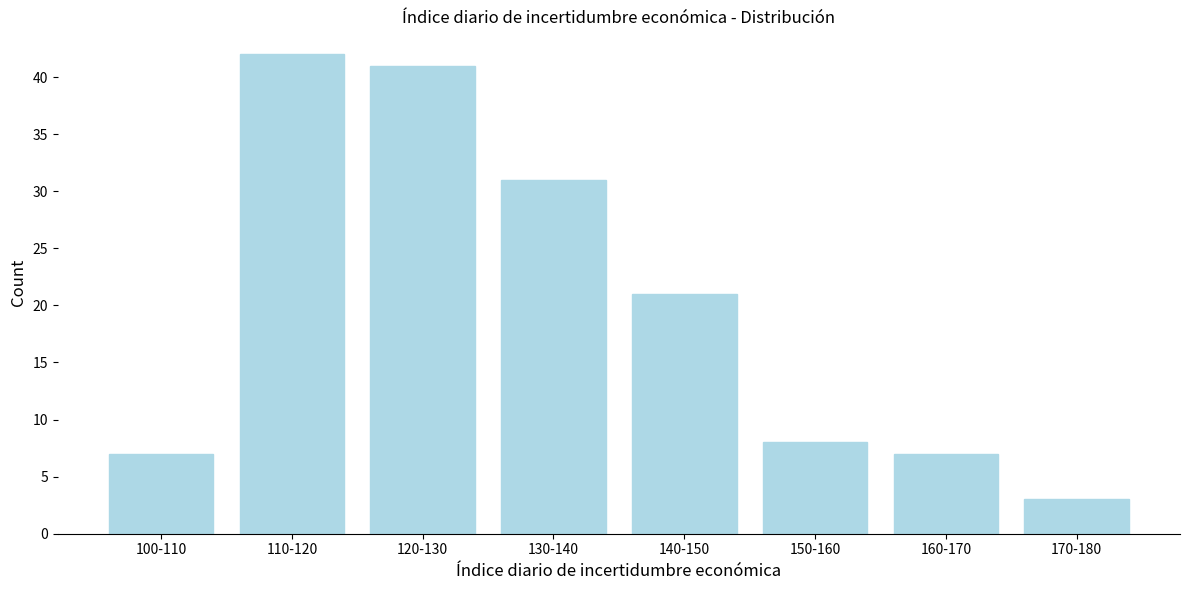

Reading right to left, transcribe all the data shown in this chart.

170-180=3	160-170=7	150-160=8	140-150=21	130-140=31	120-130=41	110-120=42	100-110=7